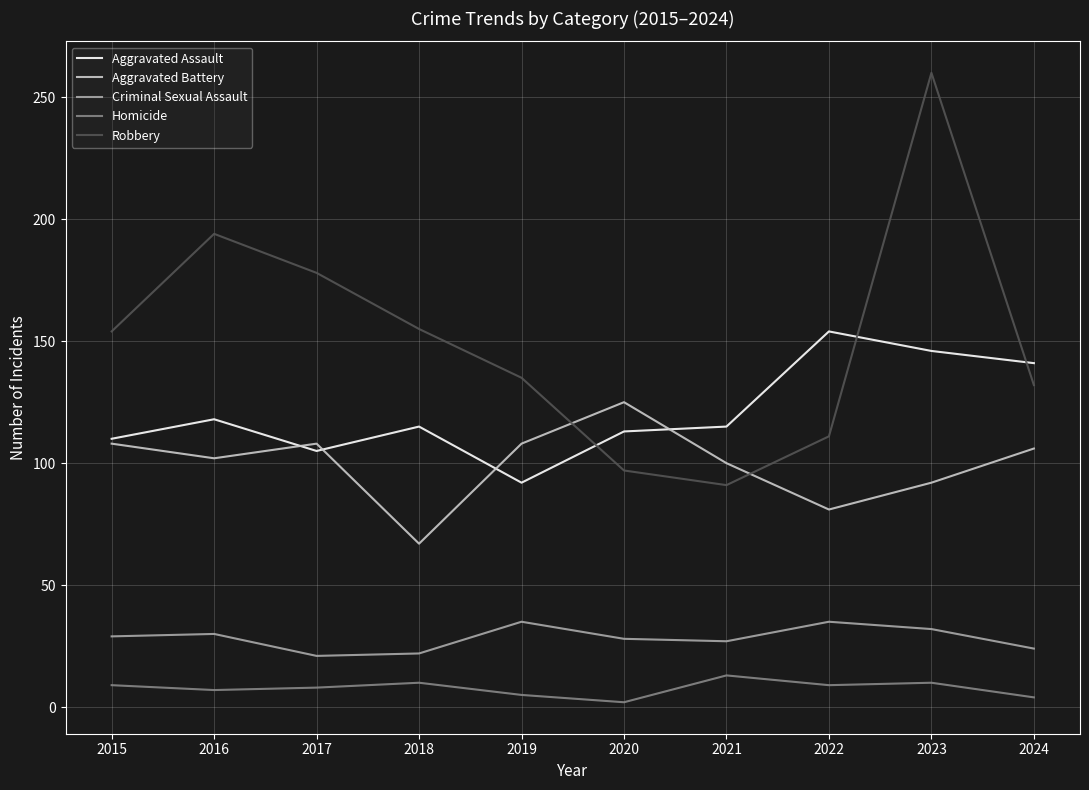

The Criminal Sexual Assault series shows 10 at 2019. True or false?

False